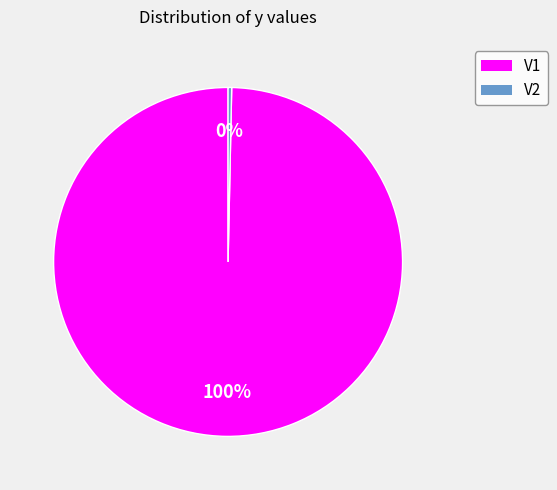

To the nearest percent, what percentage of the pie is V1?

100%